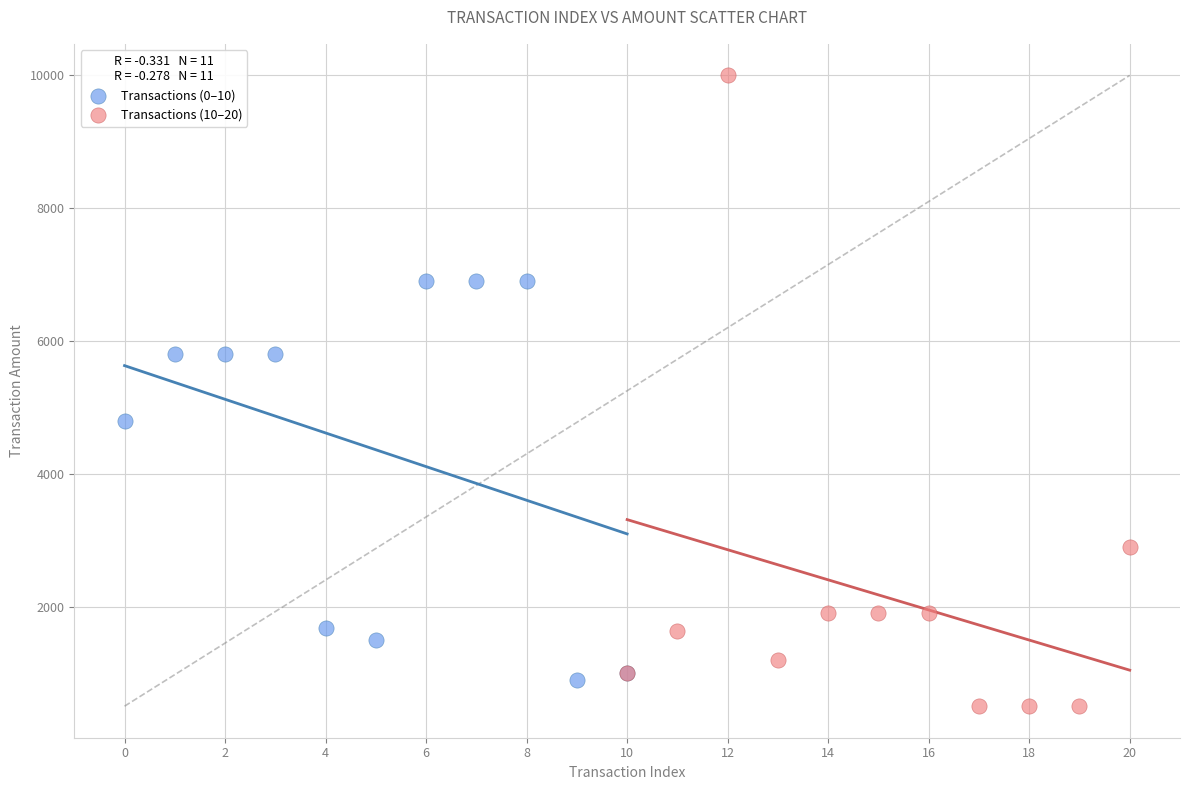

Which series has the widest spread of Y values?

Transactions (10–20)